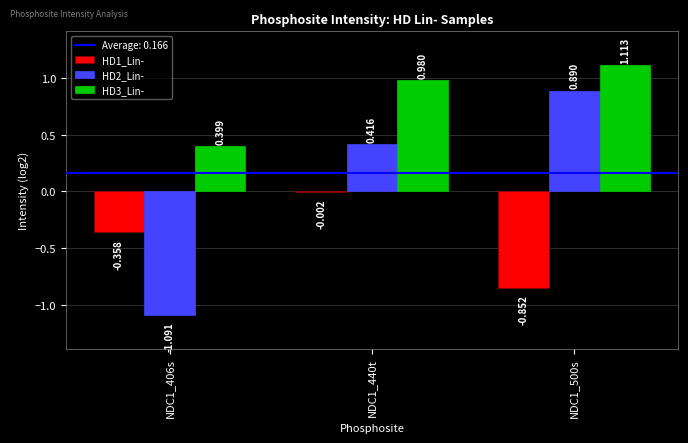

Count the number of data series in this chart.

3